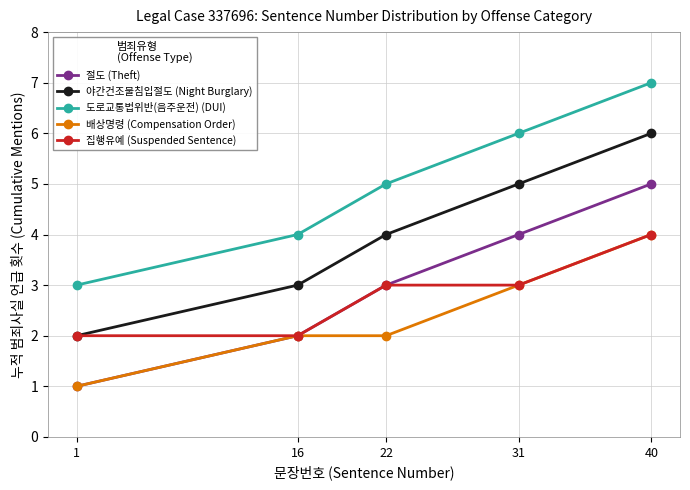

True or false: 절도 (Theft) has more than 0 interior local peaks.

False